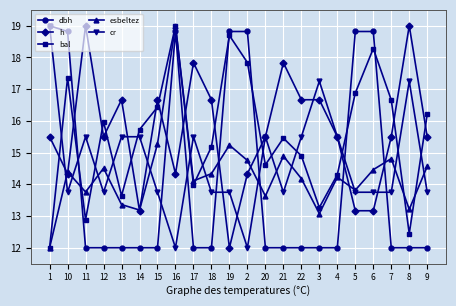

What is the spread (max minus min) of values at 4?

3.5